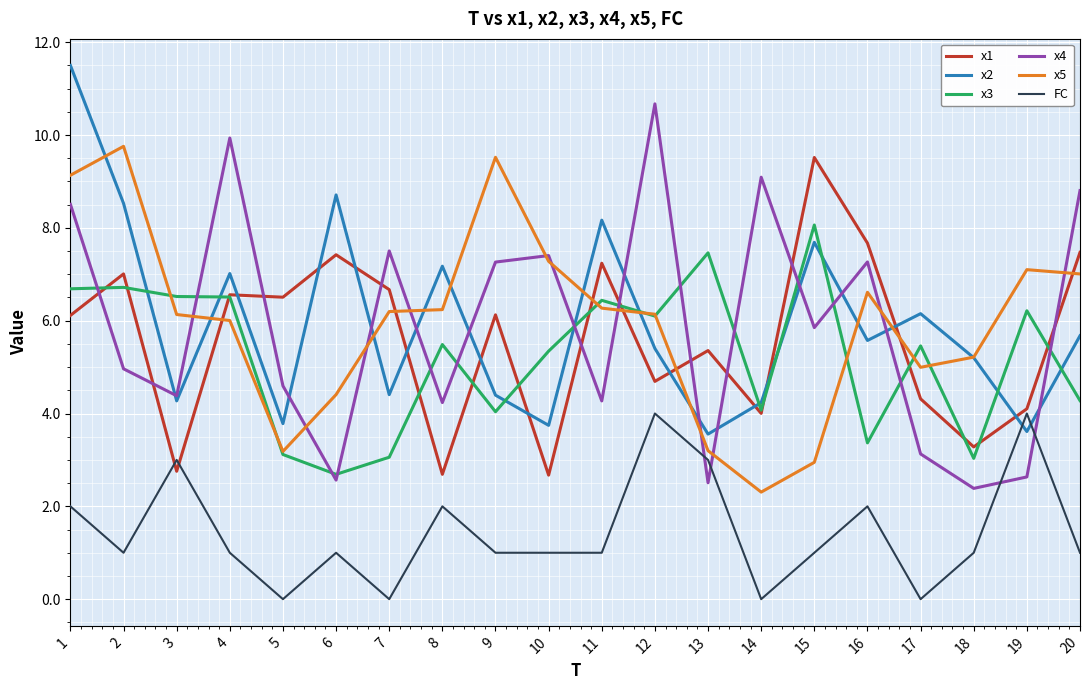

Count the number of categories in the chart.

20